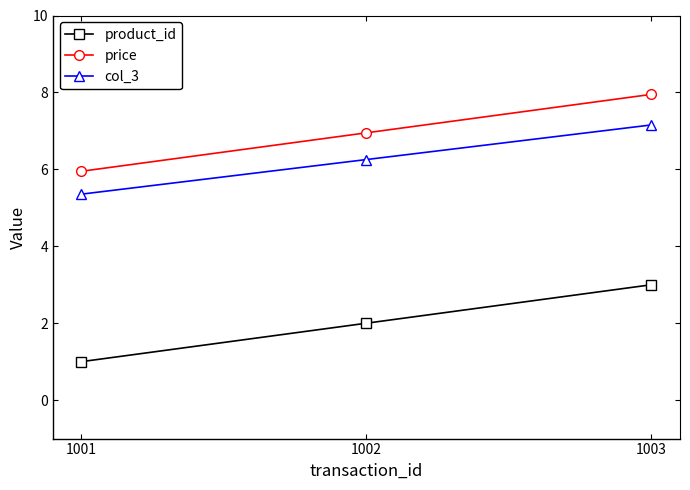

What are all the series names shown in the legend?

product_id, price, col_3